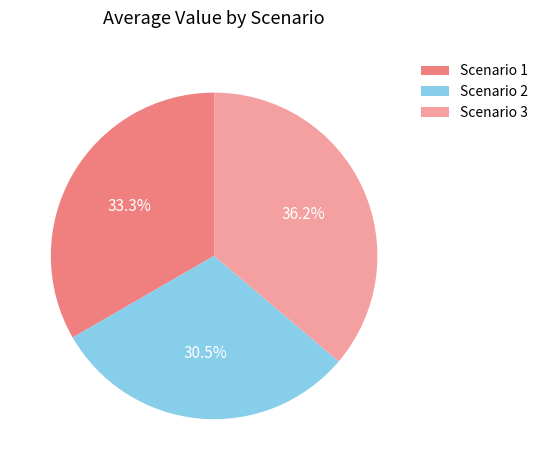

To the nearest percent, what portion does Scenario 3 represent?

36%